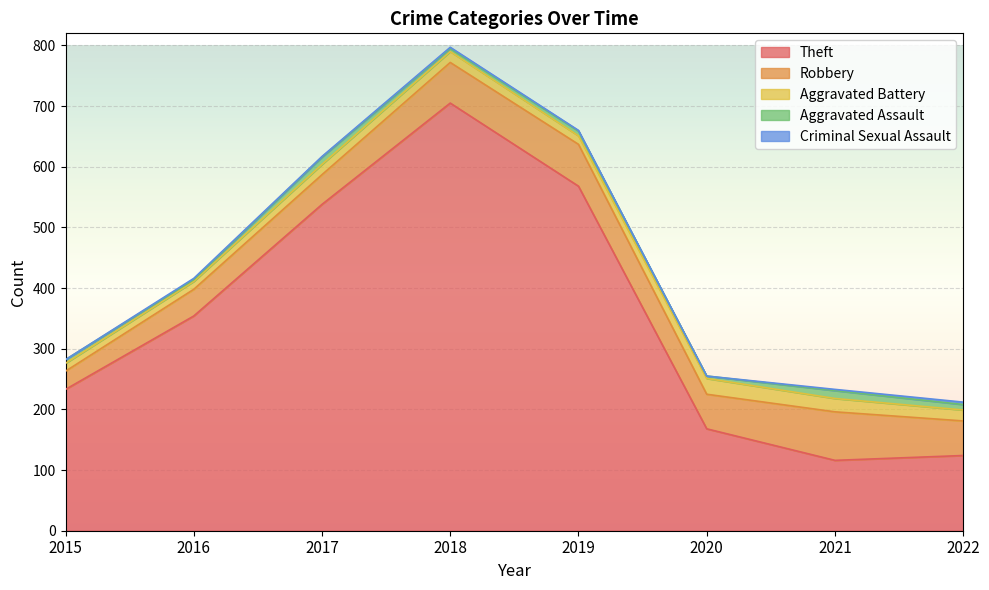

What is the difference between the highest and lowest values at 2019?

567